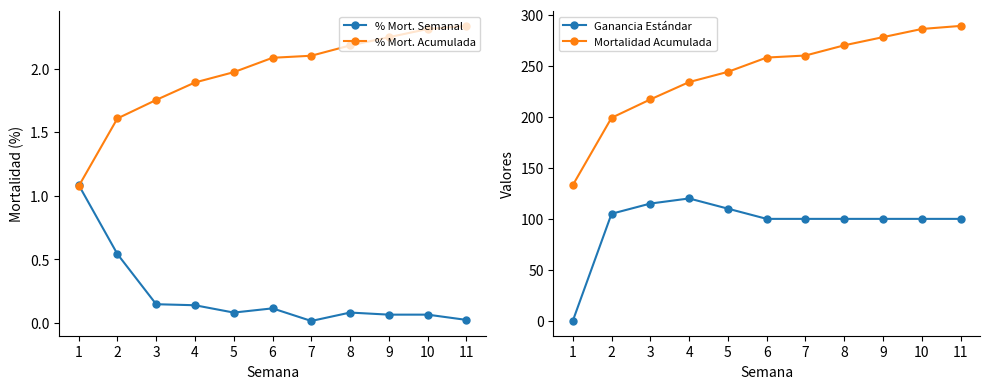

At which label does % Mort. Semanal reach its peak?

1